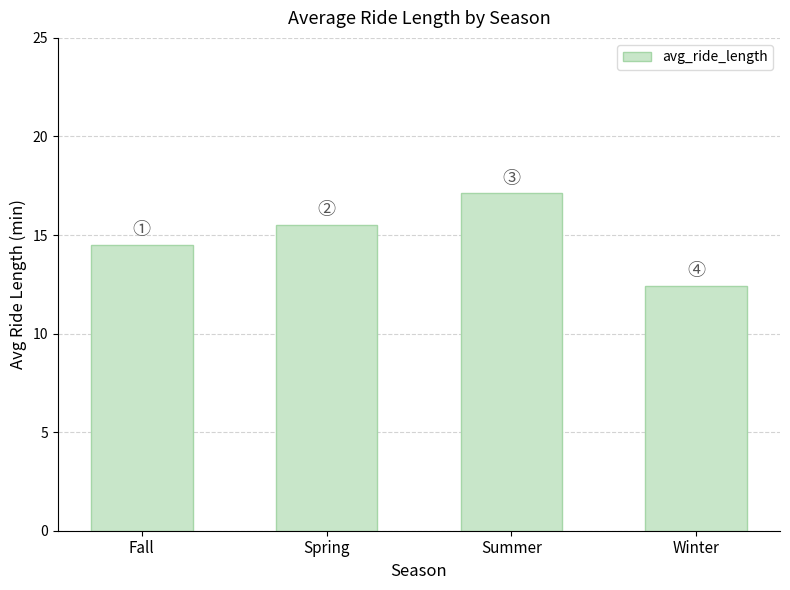

Are the bars grouped side by side (vs. stacked)?

No